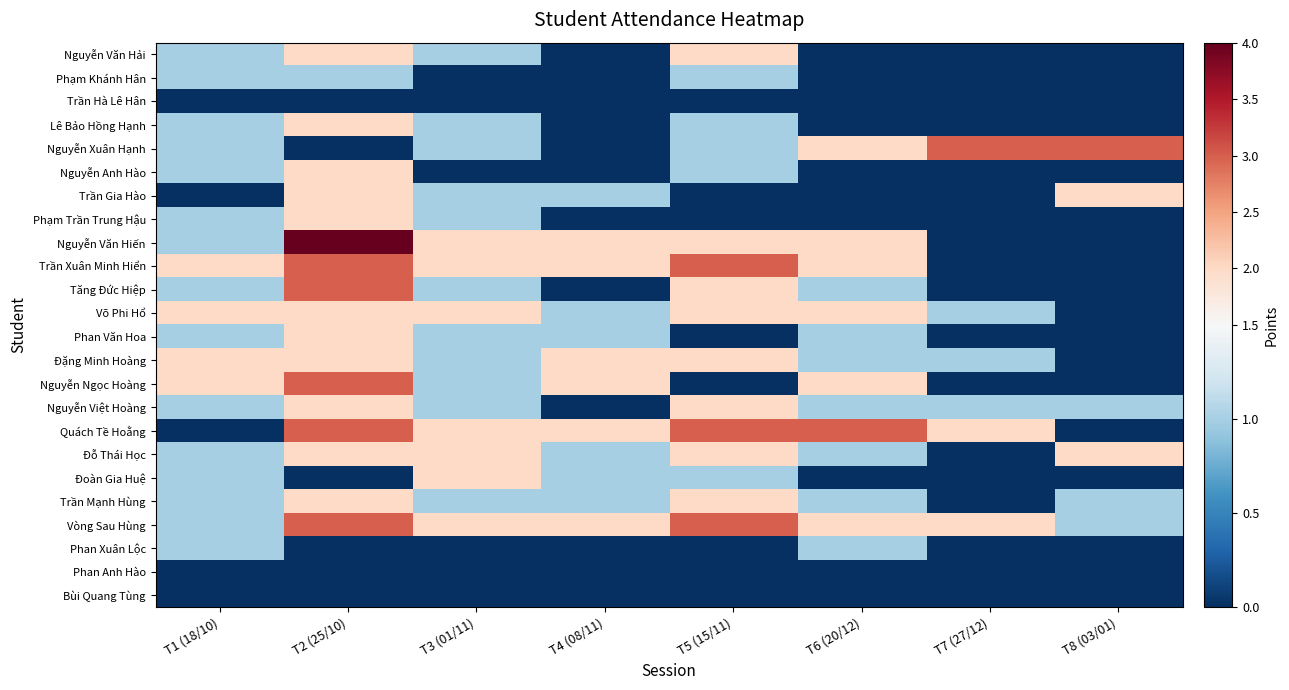

Reading right to left, transcribe all the data shown in this chart.

Nguyễn Văn Hải: T8 (03/01)=0	T7 (27/12)=0	T6 (20/12)=0	T5 (15/11)=2	T4 (08/11)=0	T3 (01/11)=1	T2 (25/10)=2	T1 (18/10)=1
Phạm Khánh Hân: T8 (03/01)=0	T7 (27/12)=0	T6 (20/12)=0	T5 (15/11)=1	T4 (08/11)=0	T3 (01/11)=0	T2 (25/10)=1	T1 (18/10)=1
Trần Hà Lê Hân: T8 (03/01)=0	T7 (27/12)=0	T6 (20/12)=0	T5 (15/11)=0	T4 (08/11)=0	T3 (01/11)=0	T2 (25/10)=0	T1 (18/10)=0
Lê Bảo Hồng Hạnh: T8 (03/01)=0	T7 (27/12)=0	T6 (20/12)=0	T5 (15/11)=1	T4 (08/11)=0	T3 (01/11)=1	T2 (25/10)=2	T1 (18/10)=1
Nguyễn Xuân Hạnh: T8 (03/01)=3	T7 (27/12)=3	T6 (20/12)=2	T5 (15/11)=1	T4 (08/11)=0	T3 (01/11)=1	T2 (25/10)=0	T1 (18/10)=1
Nguyễn Anh Hào: T8 (03/01)=0	T7 (27/12)=0	T6 (20/12)=0	T5 (15/11)=1	T4 (08/11)=0	T3 (01/11)=0	T2 (25/10)=2	T1 (18/10)=1
Trần Gia Hào: T8 (03/01)=2	T7 (27/12)=0	T6 (20/12)=0	T5 (15/11)=0	T4 (08/11)=1	T3 (01/11)=1	T2 (25/10)=2	T1 (18/10)=0
Phạm Trần Trung Hậu: T8 (03/01)=0	T7 (27/12)=0	T6 (20/12)=0	T5 (15/11)=0	T4 (08/11)=0	T3 (01/11)=1	T2 (25/10)=2	T1 (18/10)=1
Nguyễn Văn Hiến: T8 (03/01)=0	T7 (27/12)=0	T6 (20/12)=2	T5 (15/11)=2	T4 (08/11)=2	T3 (01/11)=2	T2 (25/10)=4	T1 (18/10)=1
Trần Xuân Minh Hiển: T8 (03/01)=0	T7 (27/12)=0	T6 (20/12)=2	T5 (15/11)=3	T4 (08/11)=2	T3 (01/11)=2	T2 (25/10)=3	T1 (18/10)=2
Tăng Đức Hiệp: T8 (03/01)=0	T7 (27/12)=0	T6 (20/12)=1	T5 (15/11)=2	T4 (08/11)=0	T3 (01/11)=1	T2 (25/10)=3	T1 (18/10)=1
Võ Phi Hổ: T8 (03/01)=0	T7 (27/12)=1	T6 (20/12)=2	T5 (15/11)=2	T4 (08/11)=1	T3 (01/11)=2	T2 (25/10)=2	T1 (18/10)=2
Phan Văn Hoa: T8 (03/01)=0	T7 (27/12)=0	T6 (20/12)=1	T5 (15/11)=0	T4 (08/11)=1	T3 (01/11)=1	T2 (25/10)=2	T1 (18/10)=1
Đặng Minh Hoàng: T8 (03/01)=0	T7 (27/12)=1	T6 (20/12)=1	T5 (15/11)=2	T4 (08/11)=2	T3 (01/11)=1	T2 (25/10)=2	T1 (18/10)=2
Nguyễn Ngọc Hoàng: T8 (03/01)=0	T7 (27/12)=0	T6 (20/12)=2	T5 (15/11)=0	T4 (08/11)=2	T3 (01/11)=1	T2 (25/10)=3	T1 (18/10)=2
Nguyễn Việt Hoàng: T8 (03/01)=1	T7 (27/12)=1	T6 (20/12)=1	T5 (15/11)=2	T4 (08/11)=0	T3 (01/11)=1	T2 (25/10)=2	T1 (18/10)=1
Quách Tề Hoằng: T8 (03/01)=0	T7 (27/12)=2	T6 (20/12)=3	T5 (15/11)=3	T4 (08/11)=2	T3 (01/11)=2	T2 (25/10)=3	T1 (18/10)=0
Đỗ Thái Học: T8 (03/01)=2	T7 (27/12)=0	T6 (20/12)=1	T5 (15/11)=2	T4 (08/11)=1	T3 (01/11)=2	T2 (25/10)=2	T1 (18/10)=1
Đoàn Gia Huệ: T8 (03/01)=0	T7 (27/12)=0	T6 (20/12)=0	T5 (15/11)=1	T4 (08/11)=1	T3 (01/11)=2	T2 (25/10)=0	T1 (18/10)=1
Trần Mạnh Hùng: T8 (03/01)=1	T7 (27/12)=0	T6 (20/12)=1	T5 (15/11)=2	T4 (08/11)=1	T3 (01/11)=1	T2 (25/10)=2	T1 (18/10)=1
Vòng Sau Hùng: T8 (03/01)=1	T7 (27/12)=2	T6 (20/12)=2	T5 (15/11)=3	T4 (08/11)=2	T3 (01/11)=2	T2 (25/10)=3	T1 (18/10)=1
Phan Xuân Lộc: T8 (03/01)=0	T7 (27/12)=0	T6 (20/12)=1	T5 (15/11)=0	T4 (08/11)=0	T3 (01/11)=0	T2 (25/10)=0	T1 (18/10)=1
Phan Anh Hào: T8 (03/01)=0	T7 (27/12)=0	T6 (20/12)=0	T5 (15/11)=0	T4 (08/11)=0	T3 (01/11)=0	T2 (25/10)=0	T1 (18/10)=0
Bùi Quang Tùng: T8 (03/01)=0	T7 (27/12)=0	T6 (20/12)=0	T5 (15/11)=0	T4 (08/11)=0	T3 (01/11)=0	T2 (25/10)=0	T1 (18/10)=0